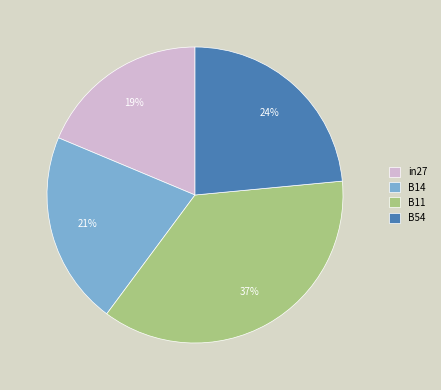

To the nearest percent, what percentage of the pie is B11?

37%